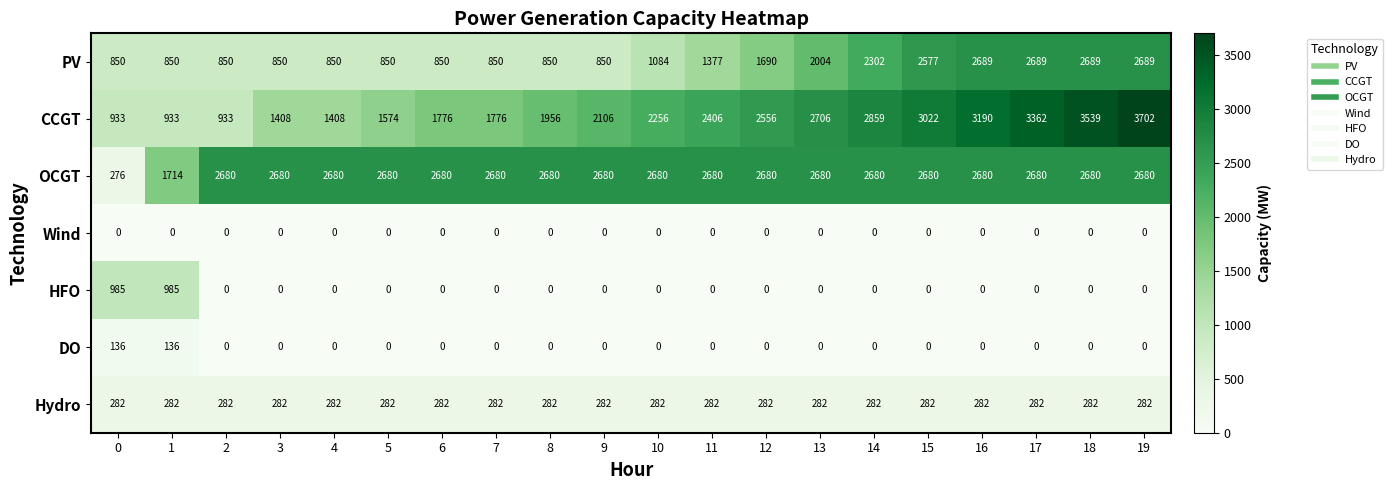

List the series in order of their peak value, lowest first.

Wind, DO, Hydro, HFO, OCGT, PV, CCGT